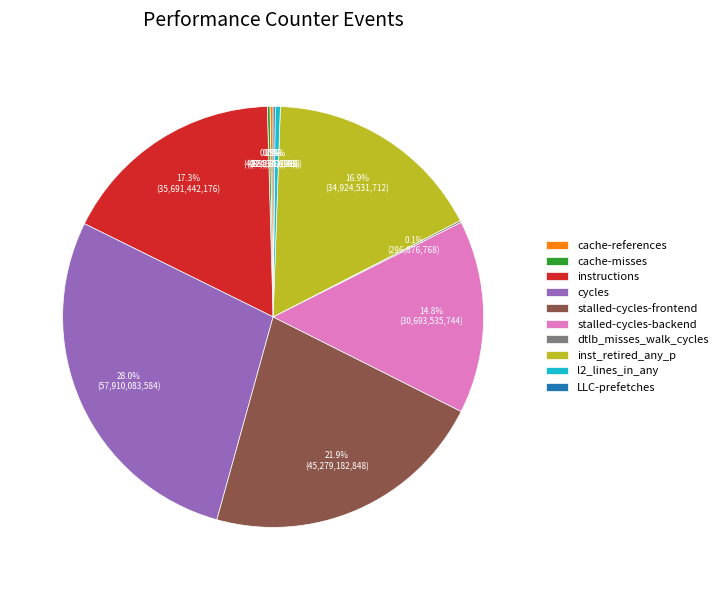

Which slice is the largest?

cycles